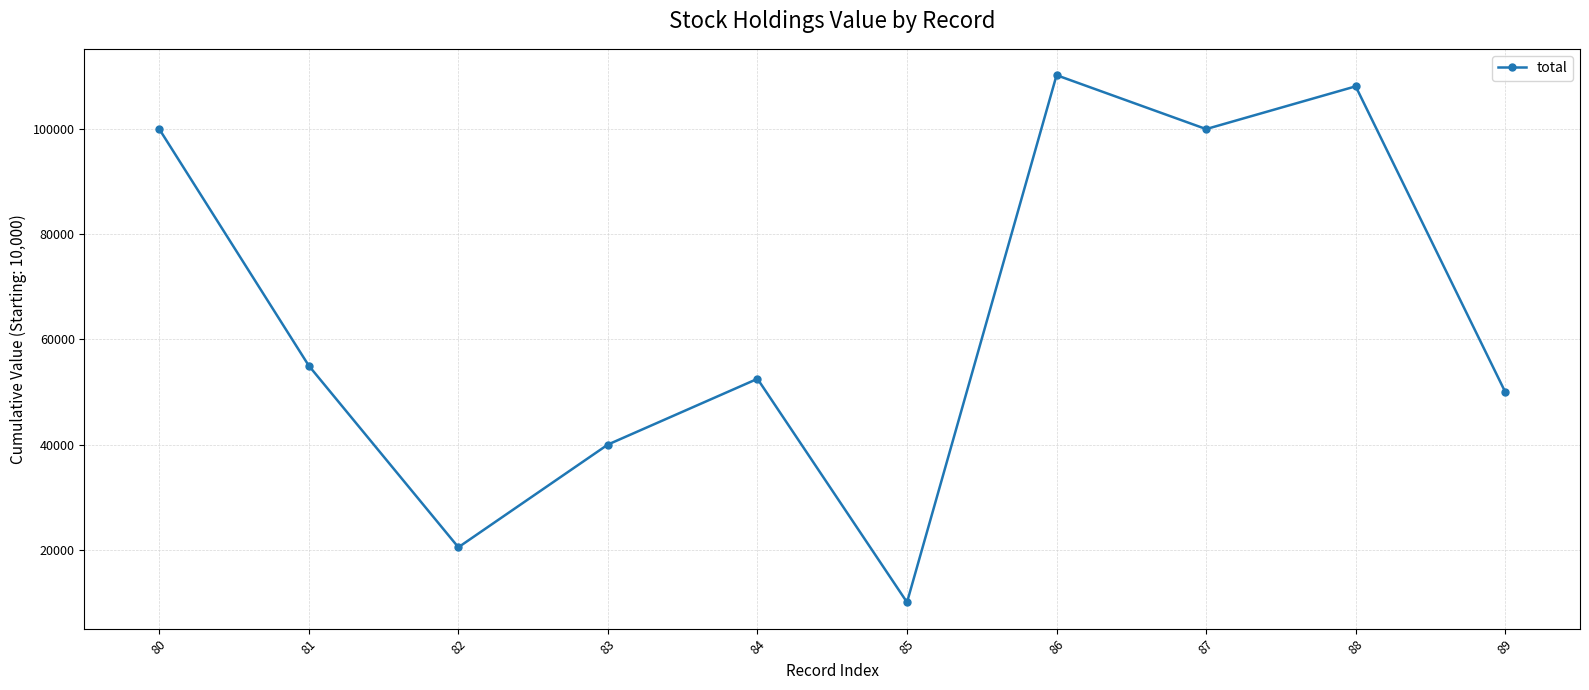

Reading left to right, list all the values displayed in this chart.

80=100000	81=54990	82=20460	83=40000	84=52500	85=10000	86=110250	87=100000	88=108130	89=50000